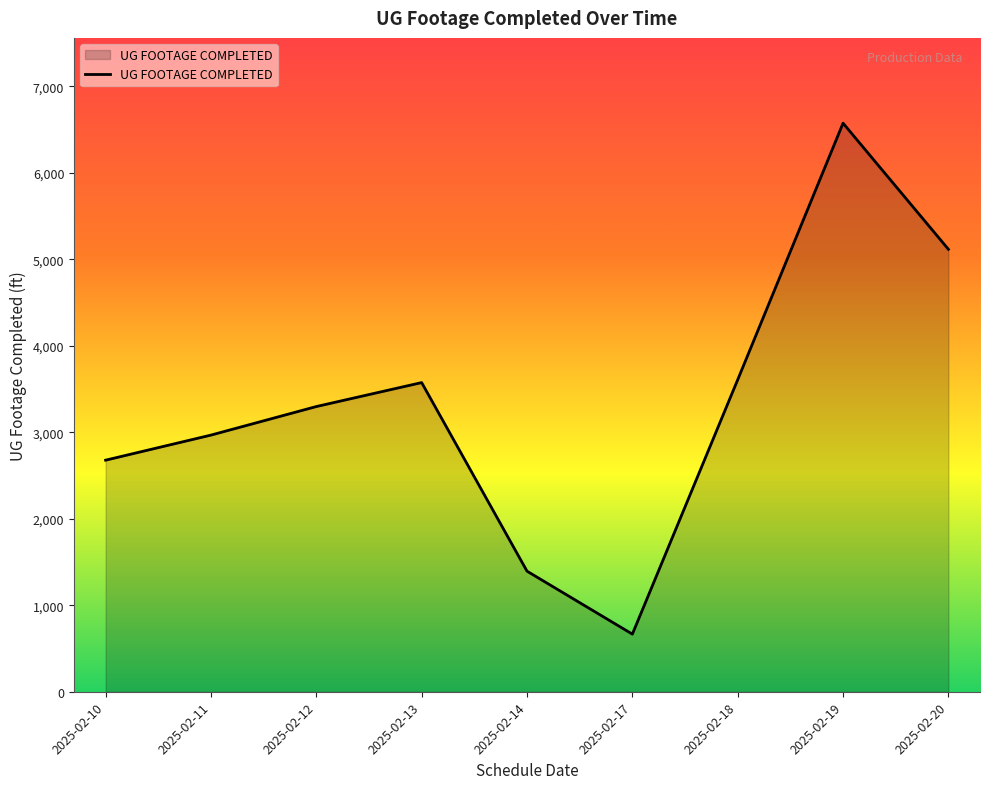

True or false: there are more than 0 points higher than both neighbors.

True